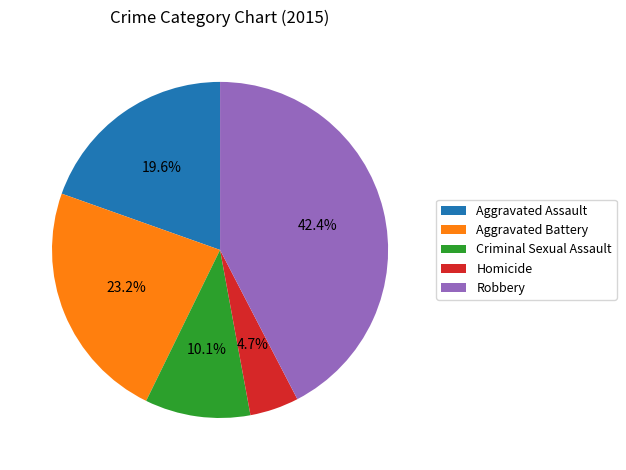

Between Homicide and Criminal Sexual Assault, which is larger?

Criminal Sexual Assault